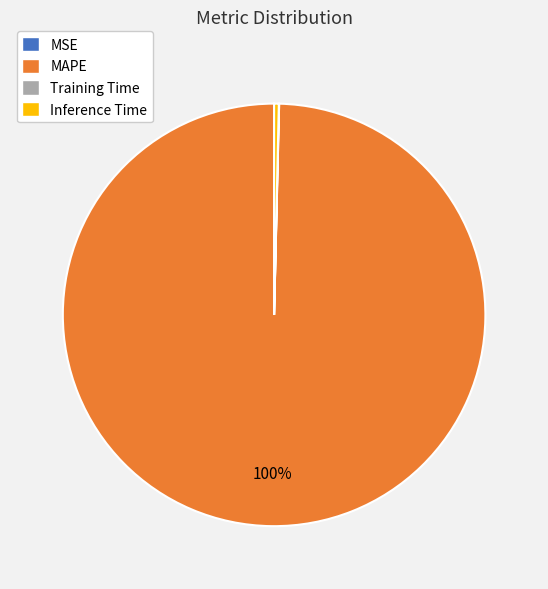

To the nearest percent, what is the average slice percentage?

25%